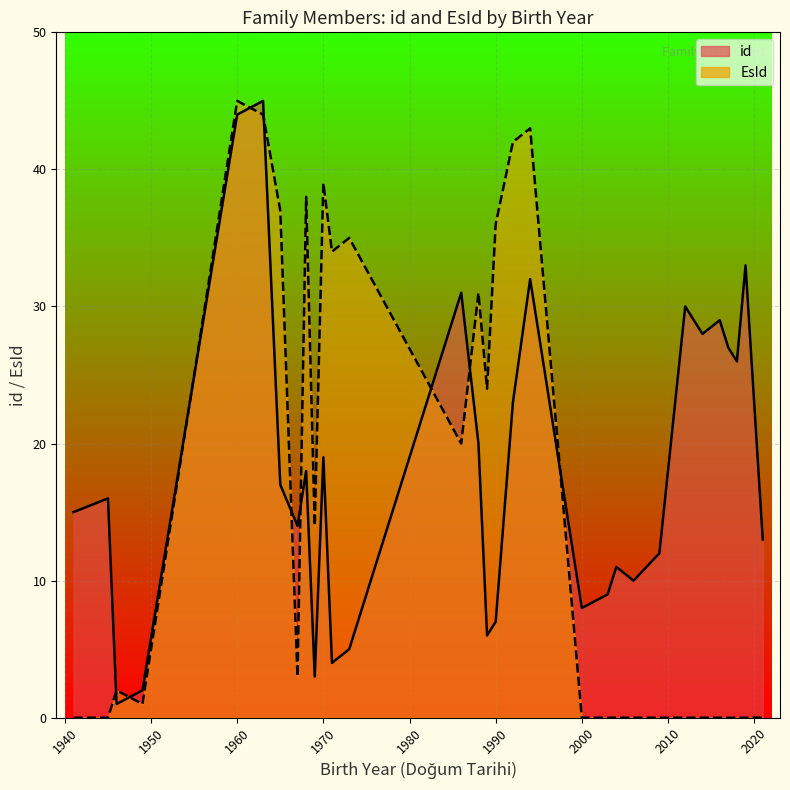

At 1994, list the series in order from smallest to largest.

id, EsId